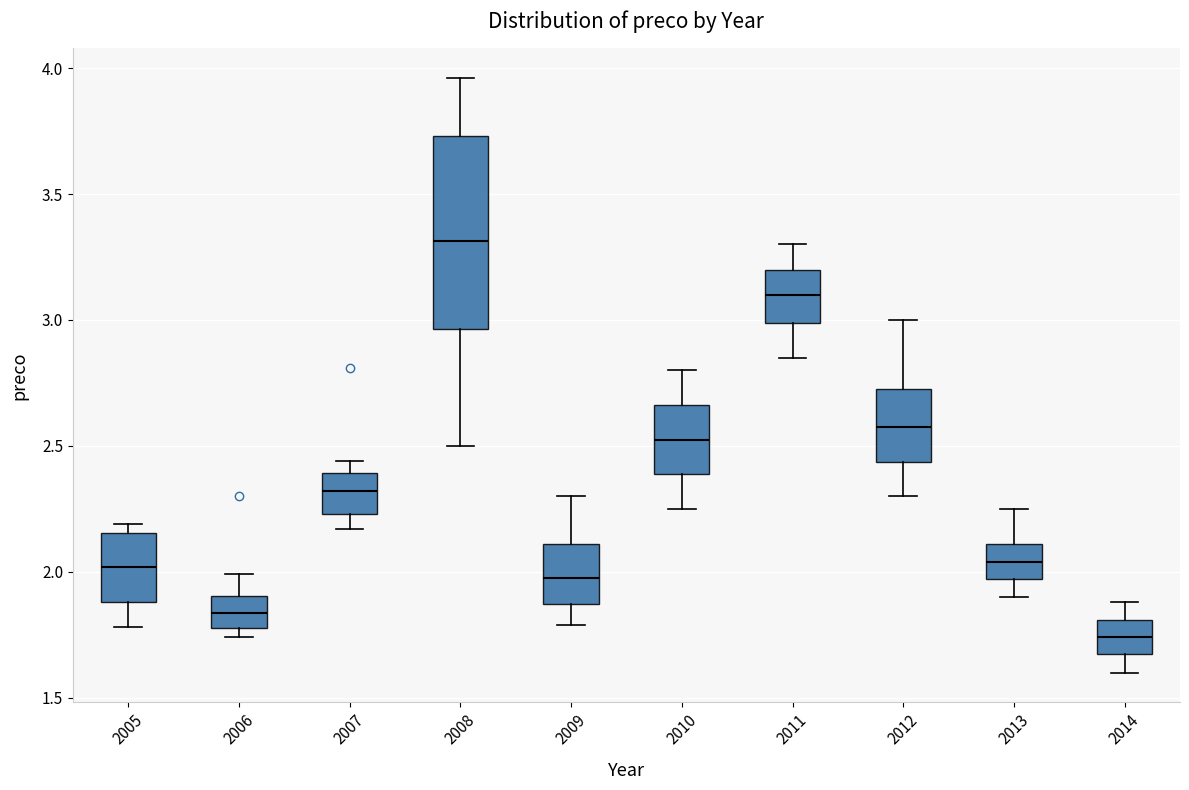

Where does the median line of the box at x = 2013 sit on the y-axis? The values are not printed on the chart, so give them approximately, as read against the axis.

2.05